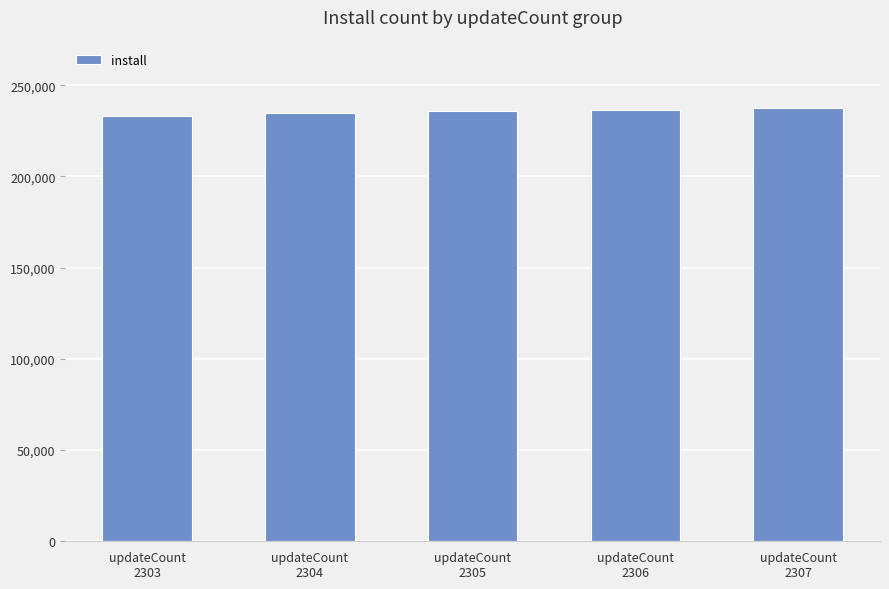

What is the maximum value shown in the chart?

237824